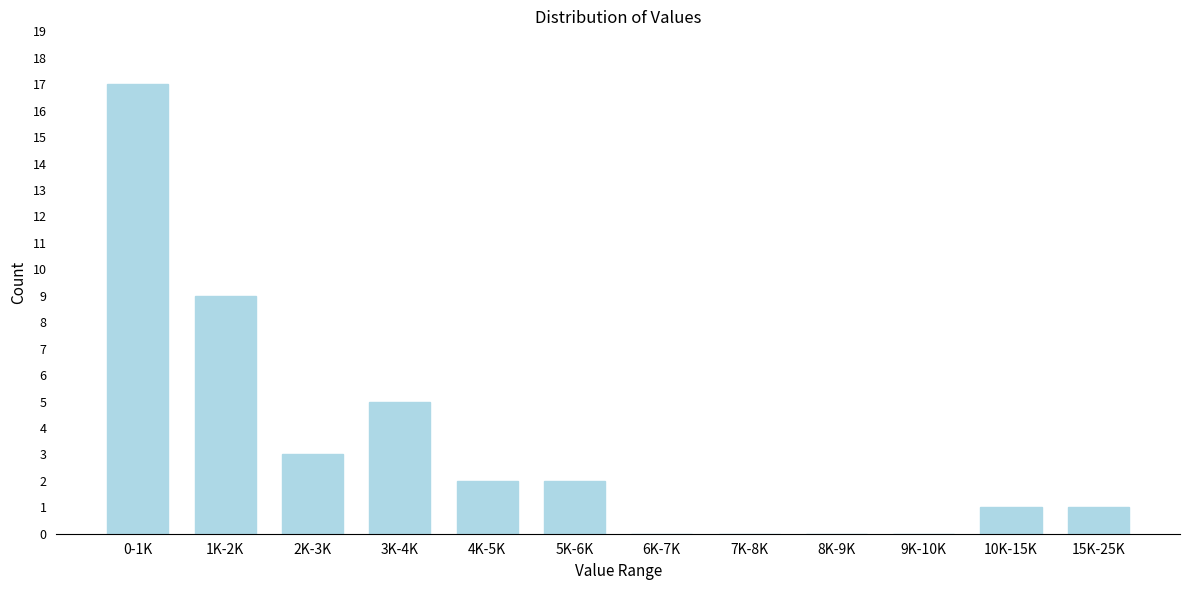

Reading left to right, list all the values displayed in this chart.

0-1K=17	1K-2K=9	2K-3K=3	3K-4K=5	4K-5K=2	5K-6K=2	6K-7K=0	7K-8K=0	8K-9K=0	9K-10K=0	10K-15K=1	15K-25K=1